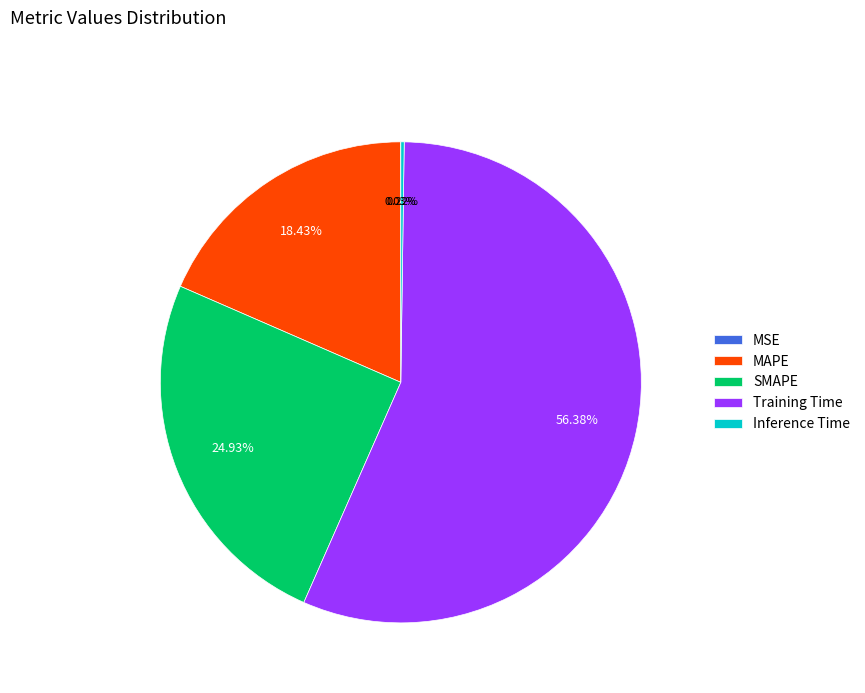

Which slice is the largest?

Training Time